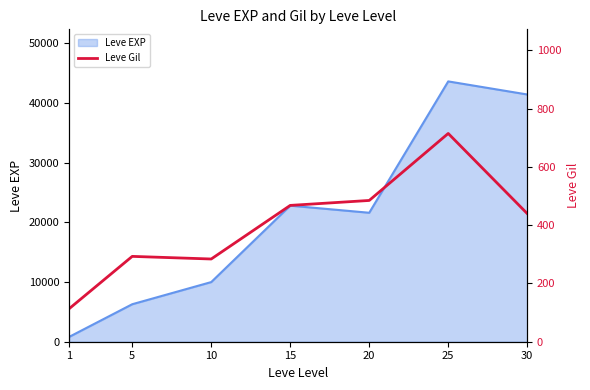

What is the minimum value shown in the chart?

113